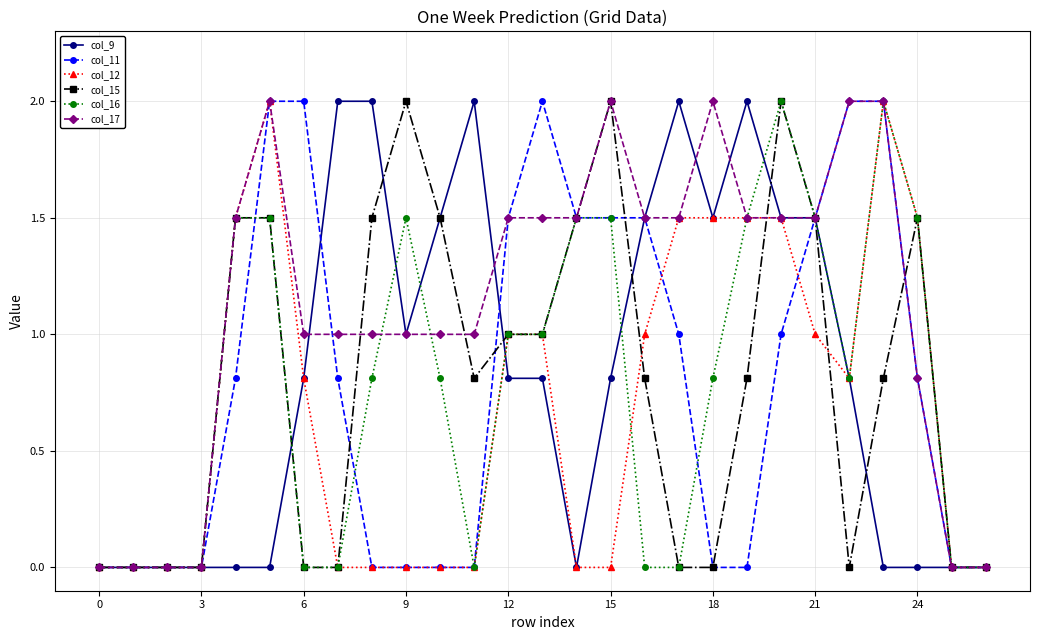

True or false: col_17 has more than 0 points higher than both neighbors.

True